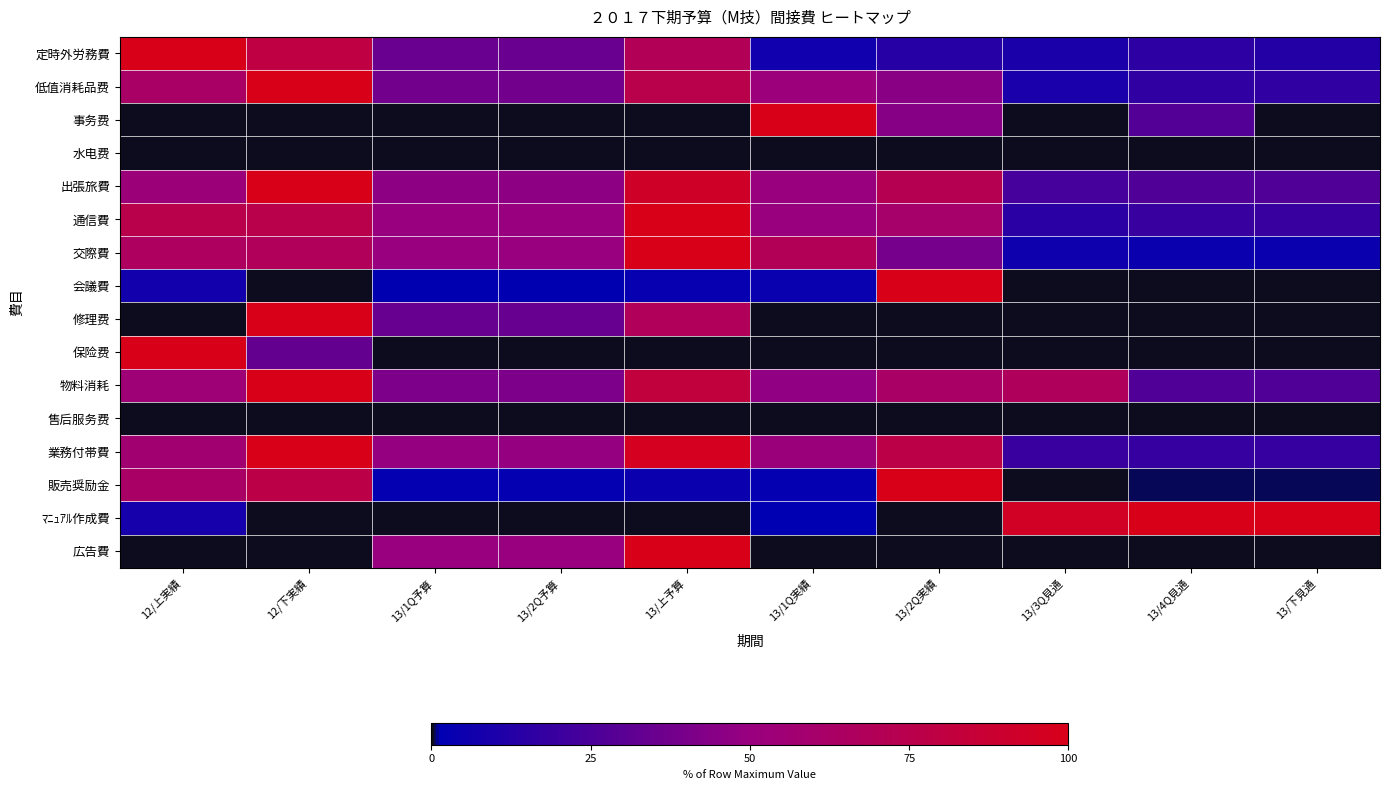

At which category does the chart reach its peak across all series?

12/上実績